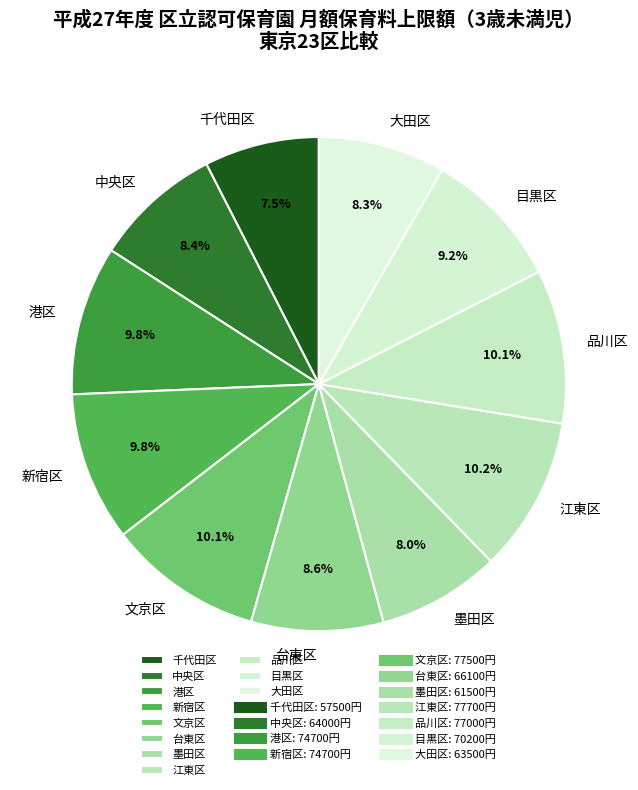

What percentage is the 台東区 slice, to the nearest percent?

9%